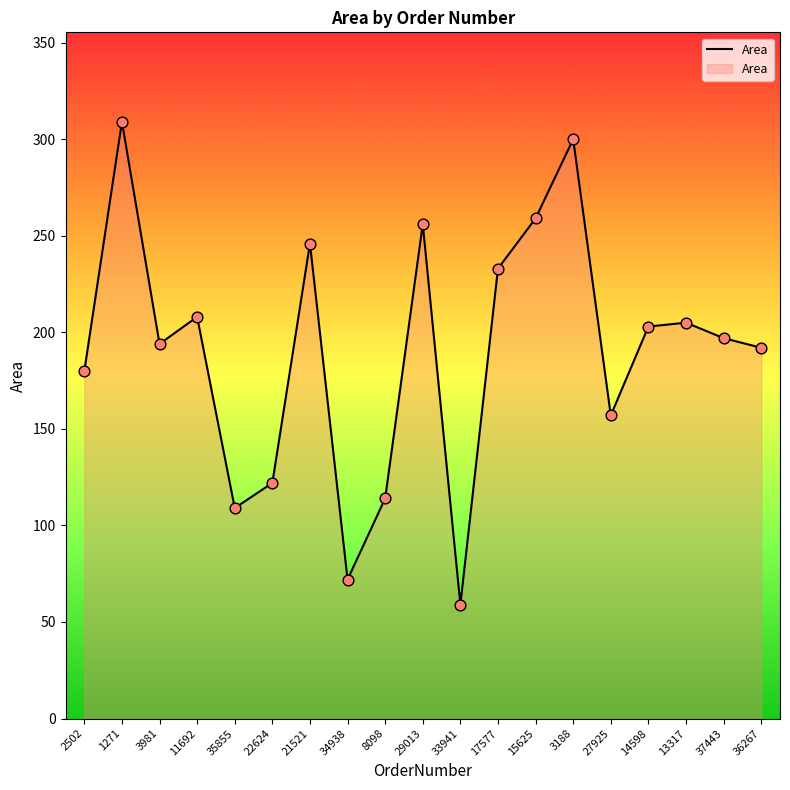

Which has a higher value, 14598 or 1271?

1271